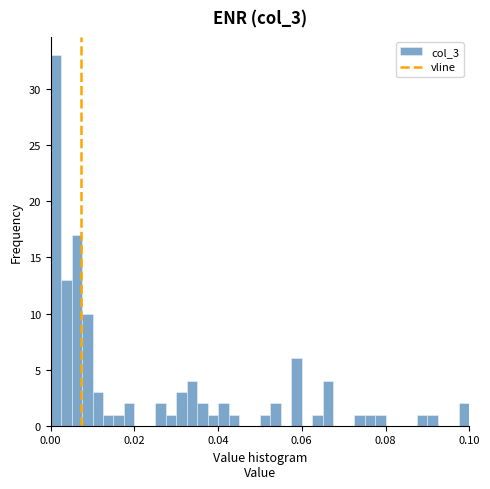

Around what value on the x-axis is the tallest bar? Give the approximate position of its centre, as read against the axis.

0.002